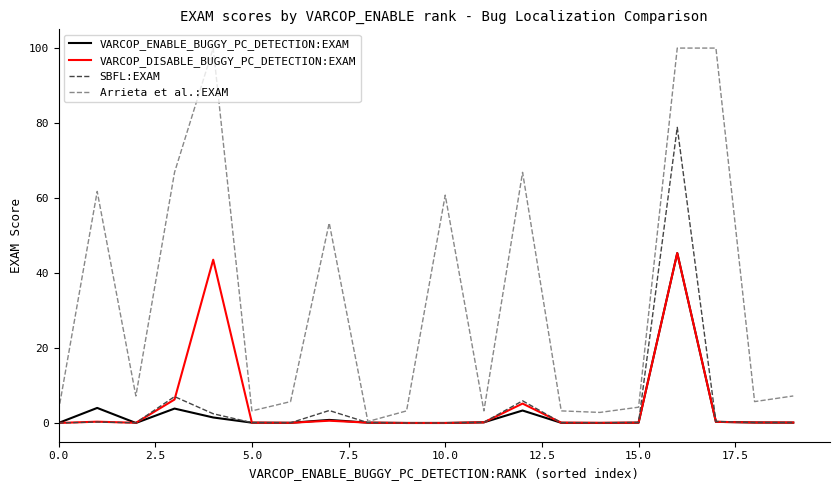

What is the maximum value shown in the chart?

100.0